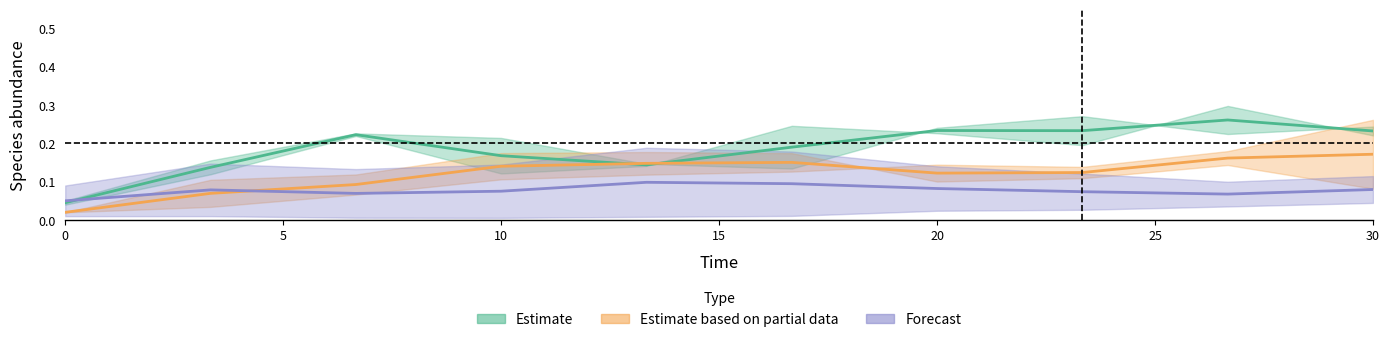

Is it true that Estimate based on partial data equals 0.1 at 8?

False